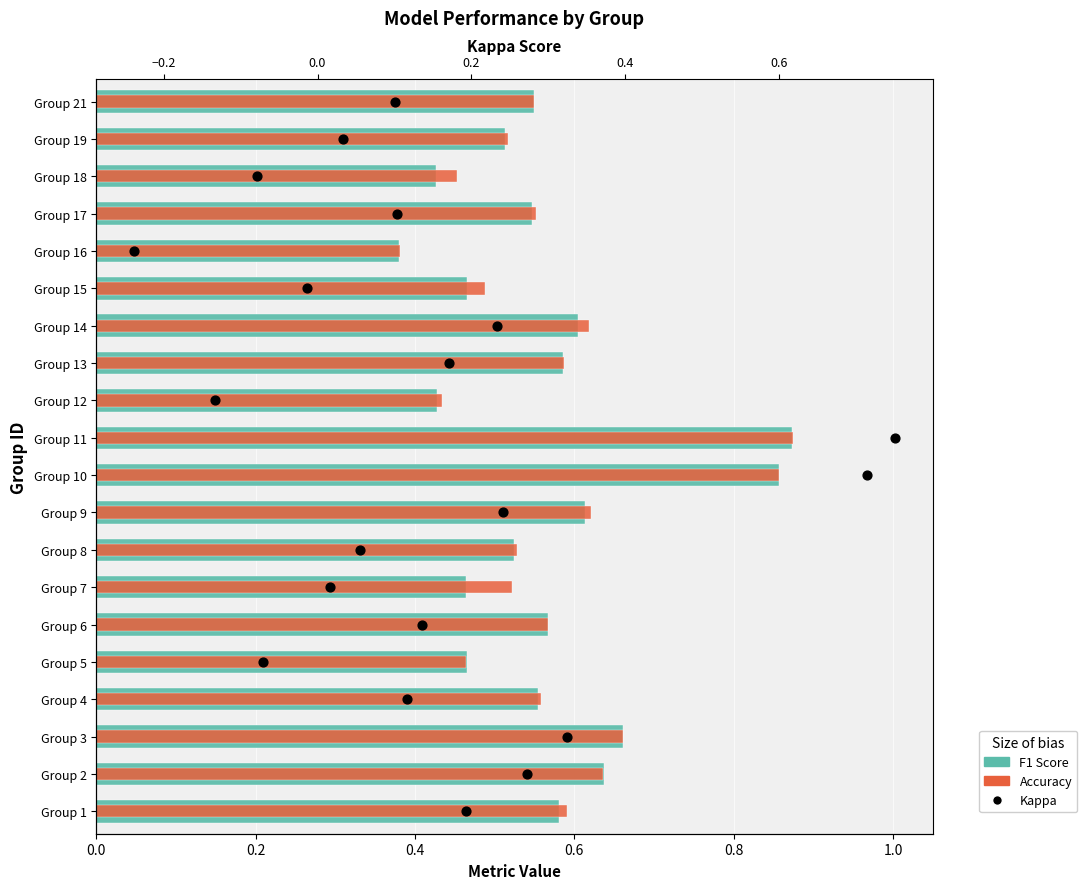

What are all the series names shown in the legend?

F1 Score, Accuracy, Kappa